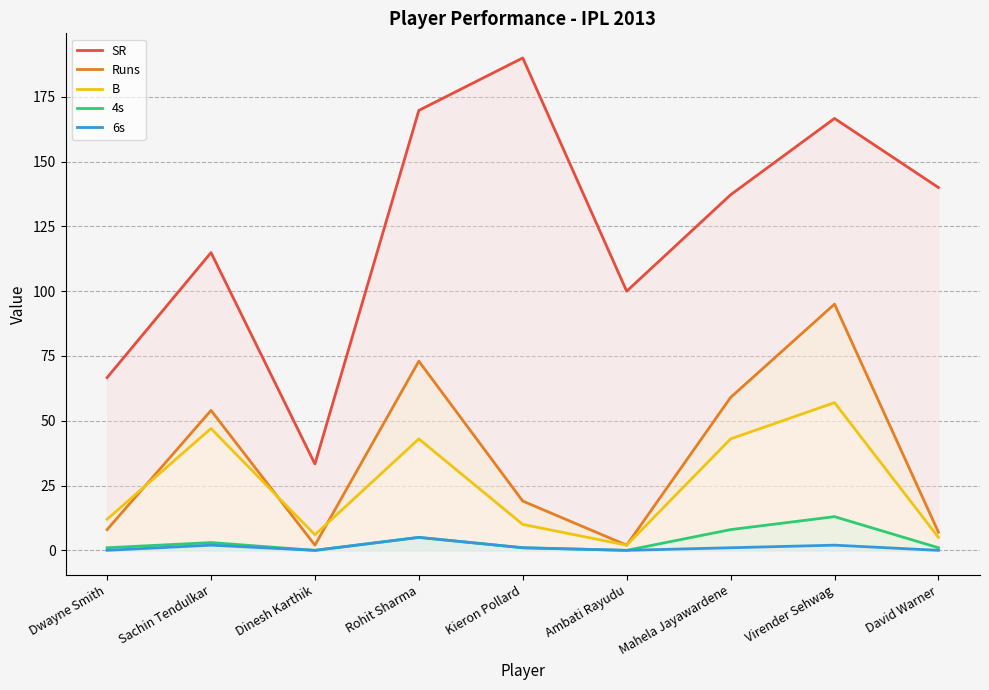

List the labels in order of Runs value, largest first.

Virender Sehwag, Rohit Sharma, Mahela Jayawardene, Sachin Tendulkar, Kieron Pollard, Dwayne Smith, David Warner, Dinesh Karthik, Ambati Rayudu